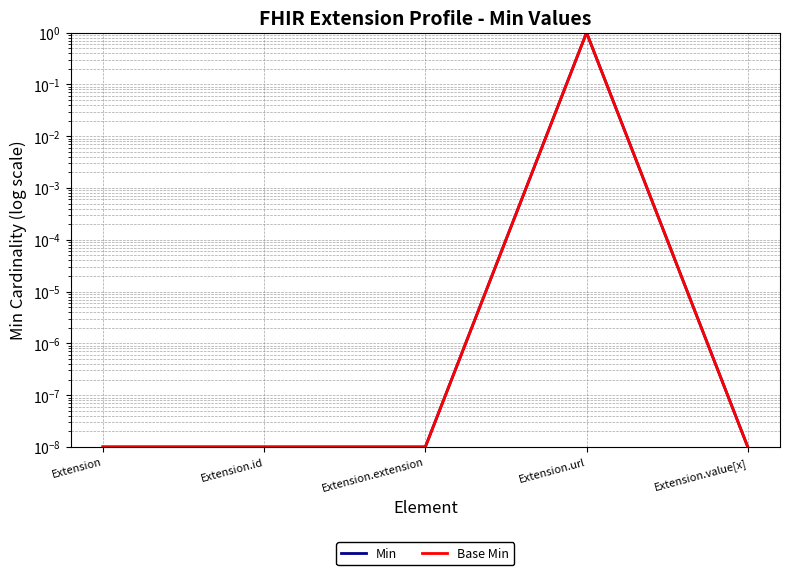

True or false: Base Min and Min cross at least once.

False